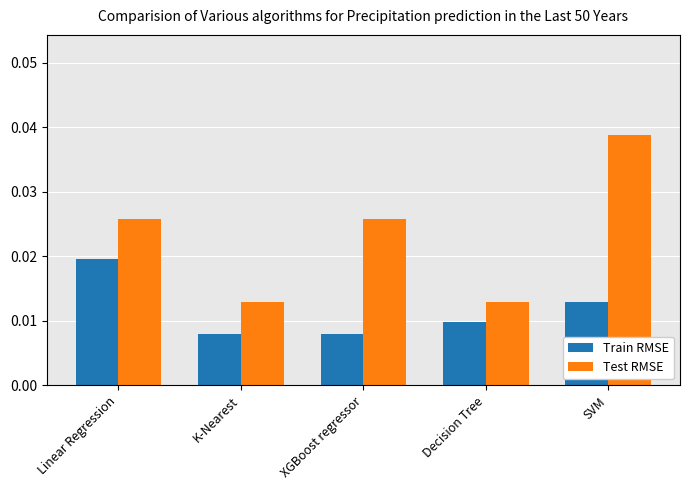

How many data points does each series have?

5